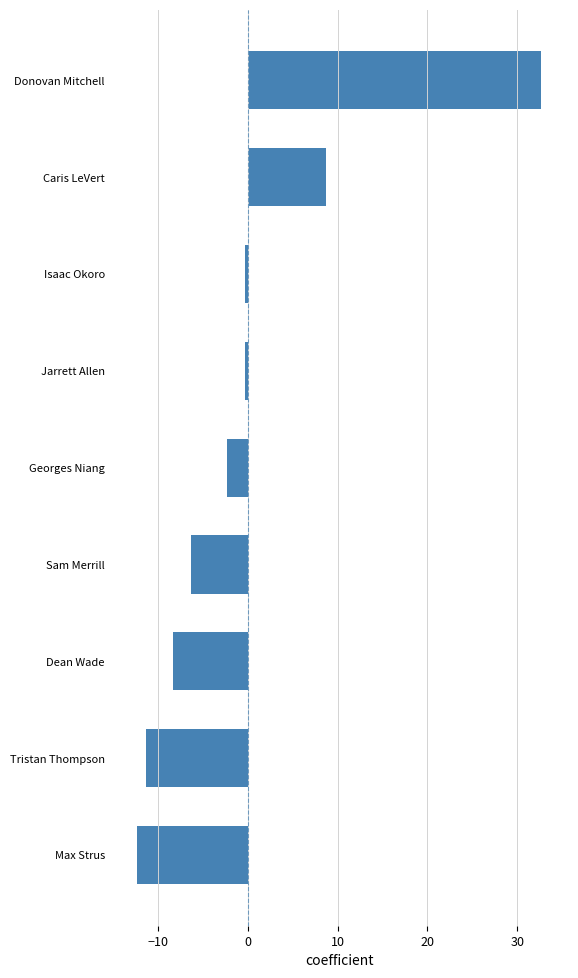

What is the change in value from Max Strus to Georges Niang?

+10.0